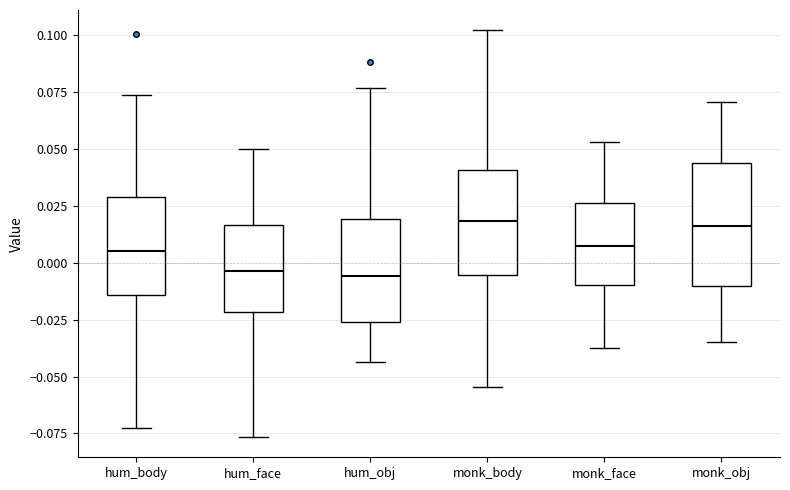

Reading left to right, read every box against the y-axis: the position of its median line, the range the box covers, and the ends of its whiskers. The values are not printed on the chart, so give them approximately, as read against the axis.

hum_body: median 0.005, box -0.015 to 0.030, whiskers -0.075 to 0.075
hum_face: median -0.005, box -0.020 to 0.015, whiskers -0.075 to 0.050
hum_obj: median -0.005, box -0.025 to 0.020, whiskers -0.045 to 0.075
monk_body: median 0.020, box -0.005 to 0.040, whiskers -0.055 to 0.100
monk_face: median 0.005, box -0.010 to 0.025, whiskers -0.035 to 0.055
monk_obj: median 0.015, box -0.010 to 0.045, whiskers -0.035 to 0.070